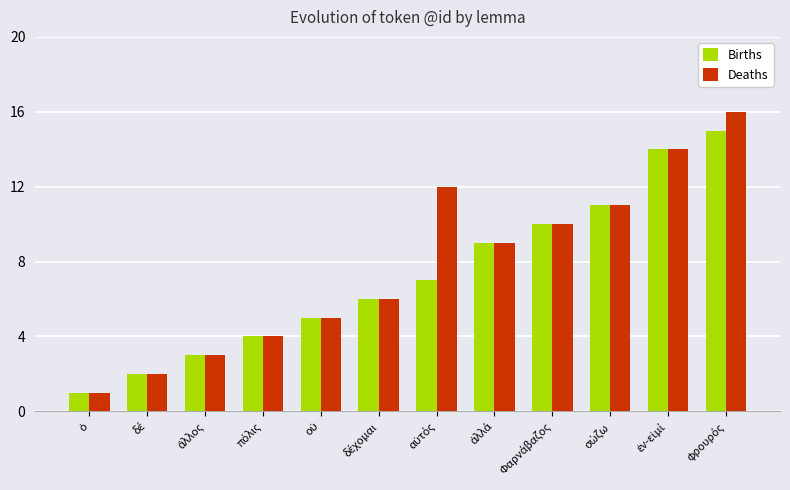

What is the greatest value displayed?

16